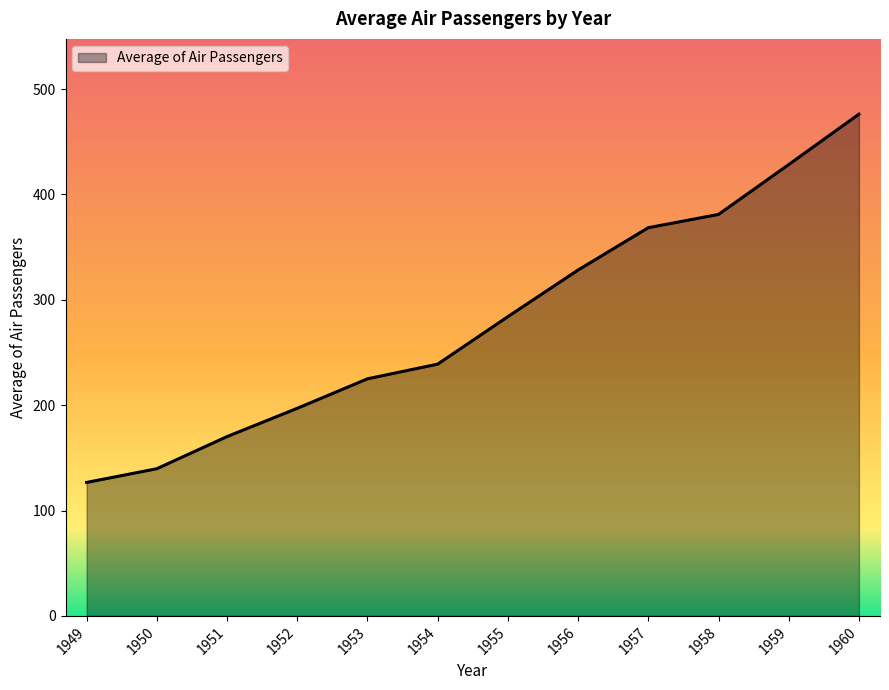

Which label corresponds to the largest value in the chart?

1960